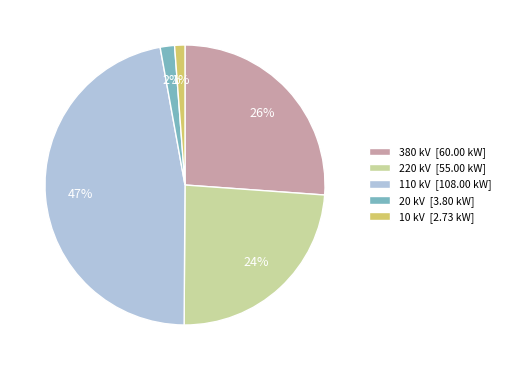

Do 380 kV [60.00 kW] and 20 kV [3.80 kW] together represent more than half of the pie?

No